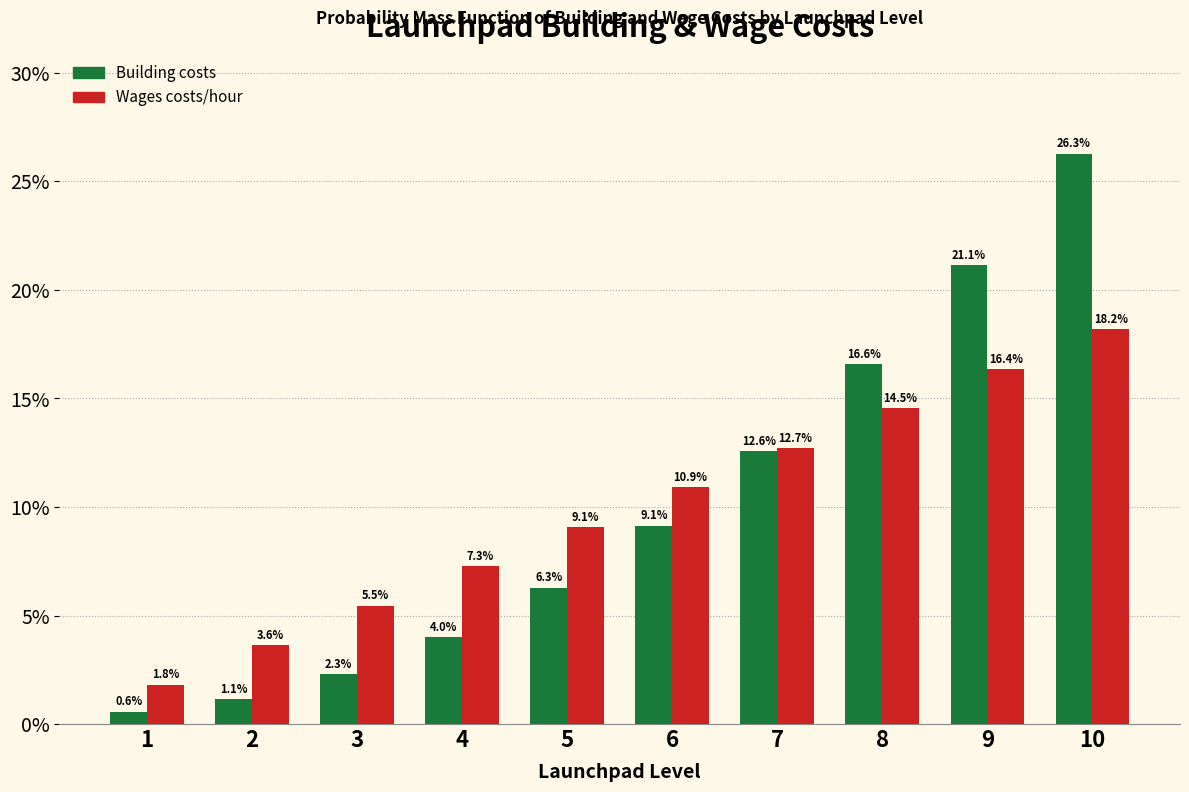

Reading right to left, extract all data points from this chart.

Building costs: 10=26.3	9=21.1	8=16.6	7=12.6	6=9.1	5=6.3	4=4.0	3=2.3	2=1.1	1=0.6
Wages costs/hour: 10=18.2	9=16.4	8=14.5	7=12.7	6=10.9	5=9.1	4=7.3	3=5.5	2=3.6	1=1.8